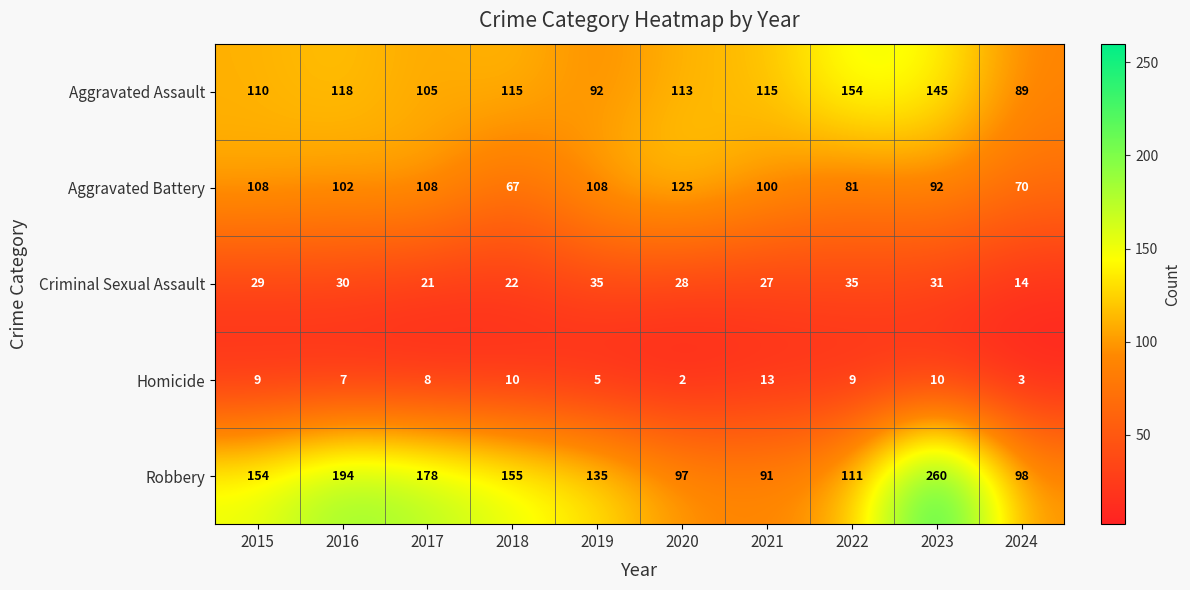

How many series are shown in this chart?

5